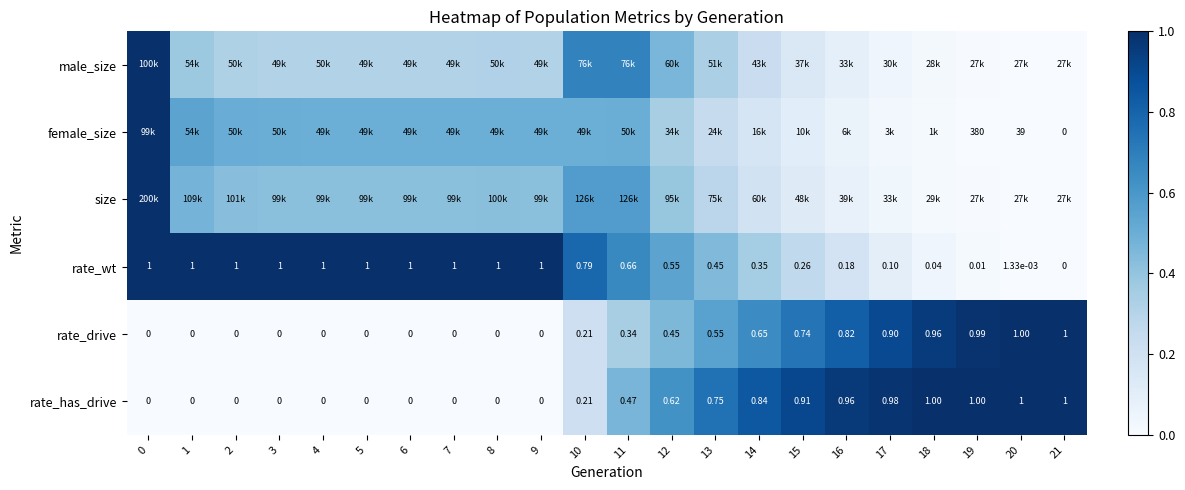

Is the value of rate_drive at 7 greater than the value of rate_wt at 10?

No